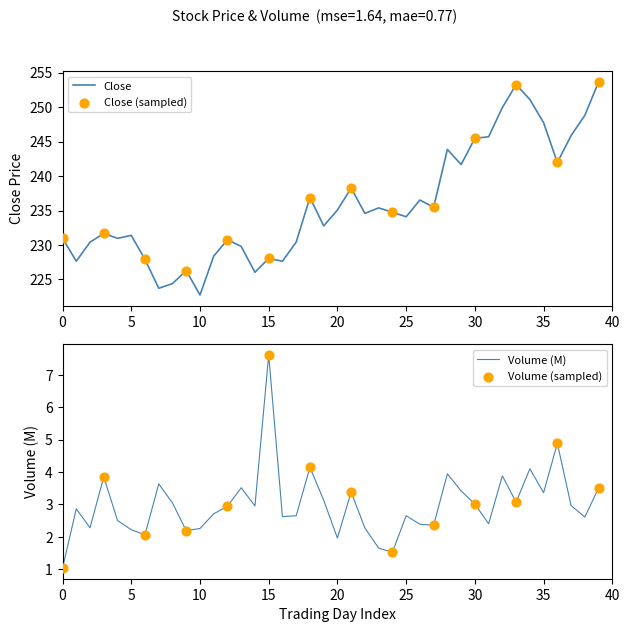

At how many categories does at least one series exceed 172?

40